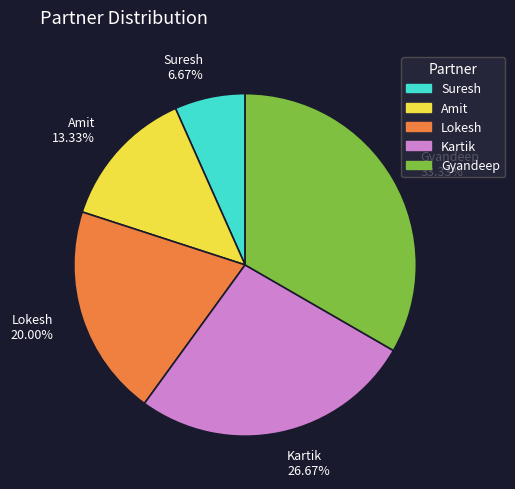

Rank the categories by value from lowest to highest.

Suresh, Amit, Lokesh, Kartik, Gyandeep